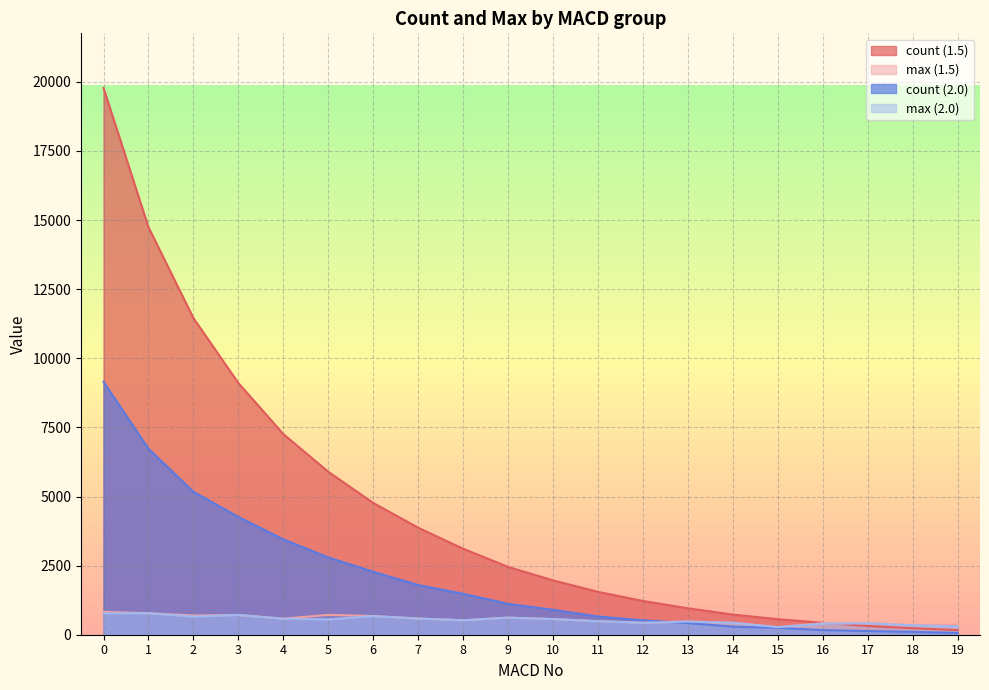

What is the average value of the max (2.0) series?

529